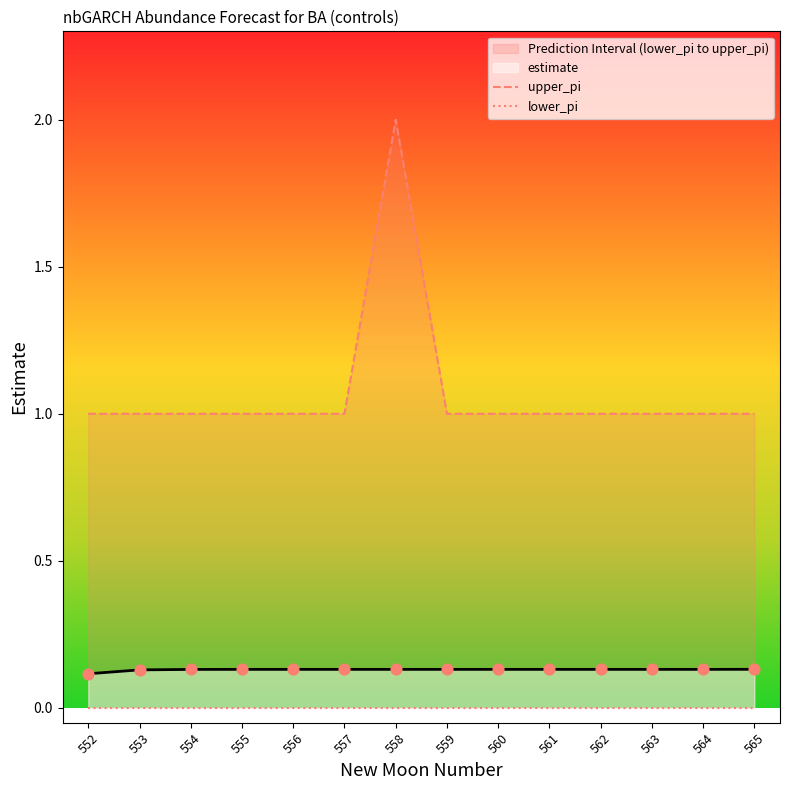

At how many categories does at least one series exceed 0?

14